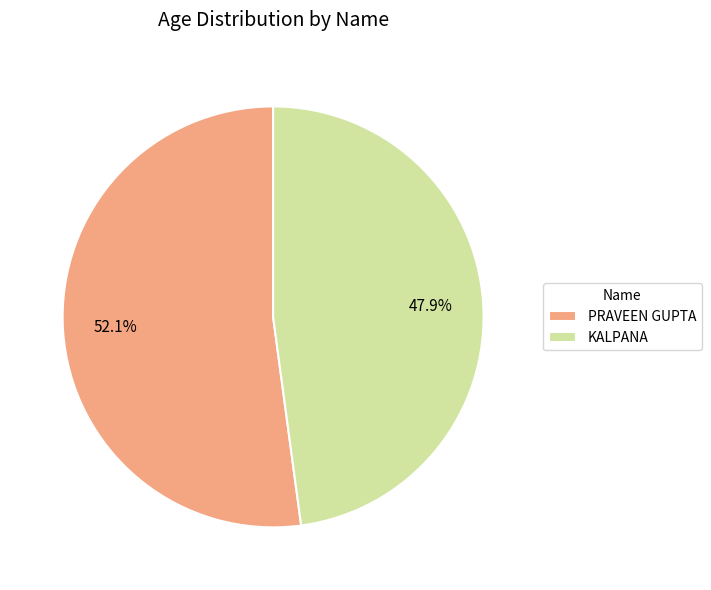

To the nearest percent, what percentage of the pie is KALPANA?

48%